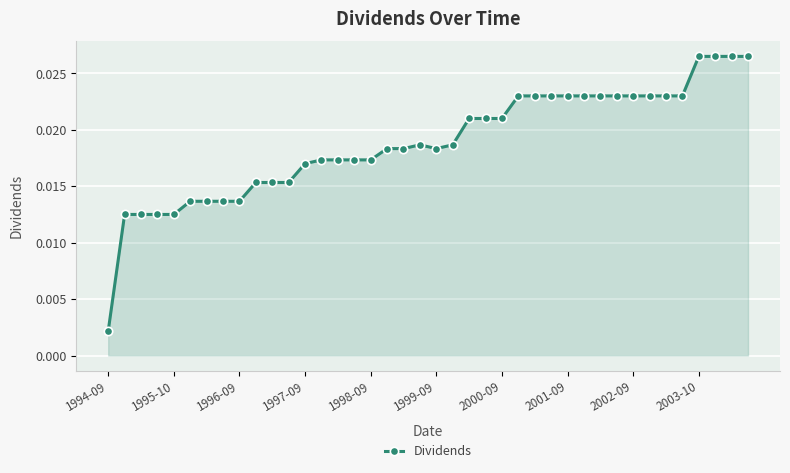

What is the sum of all values?

0.8